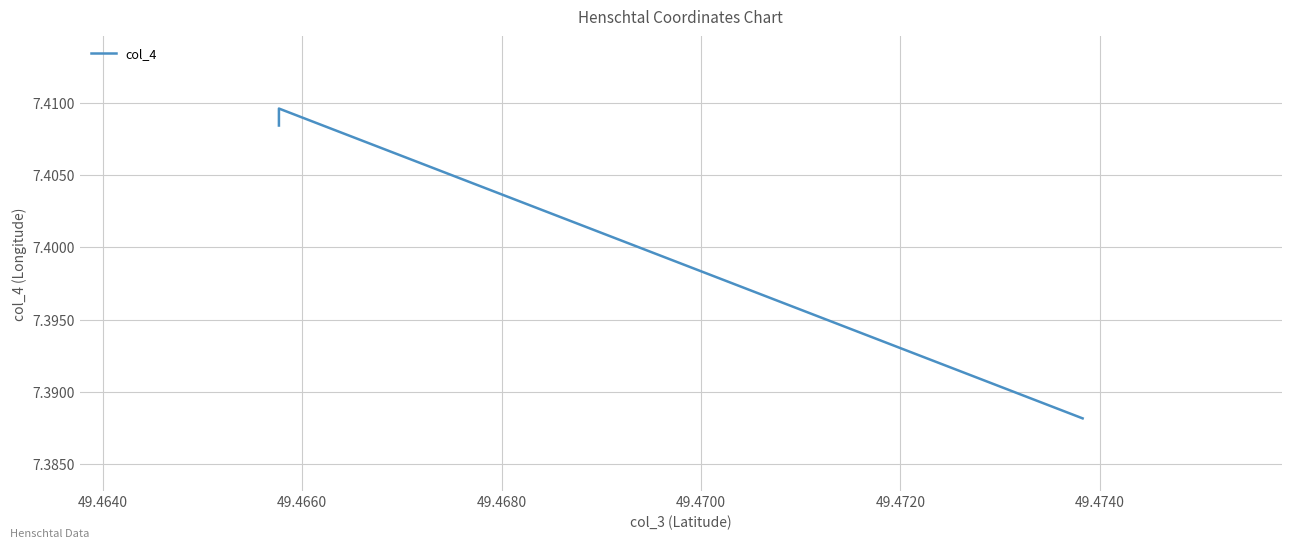

What is the smallest value displayed?

7.4